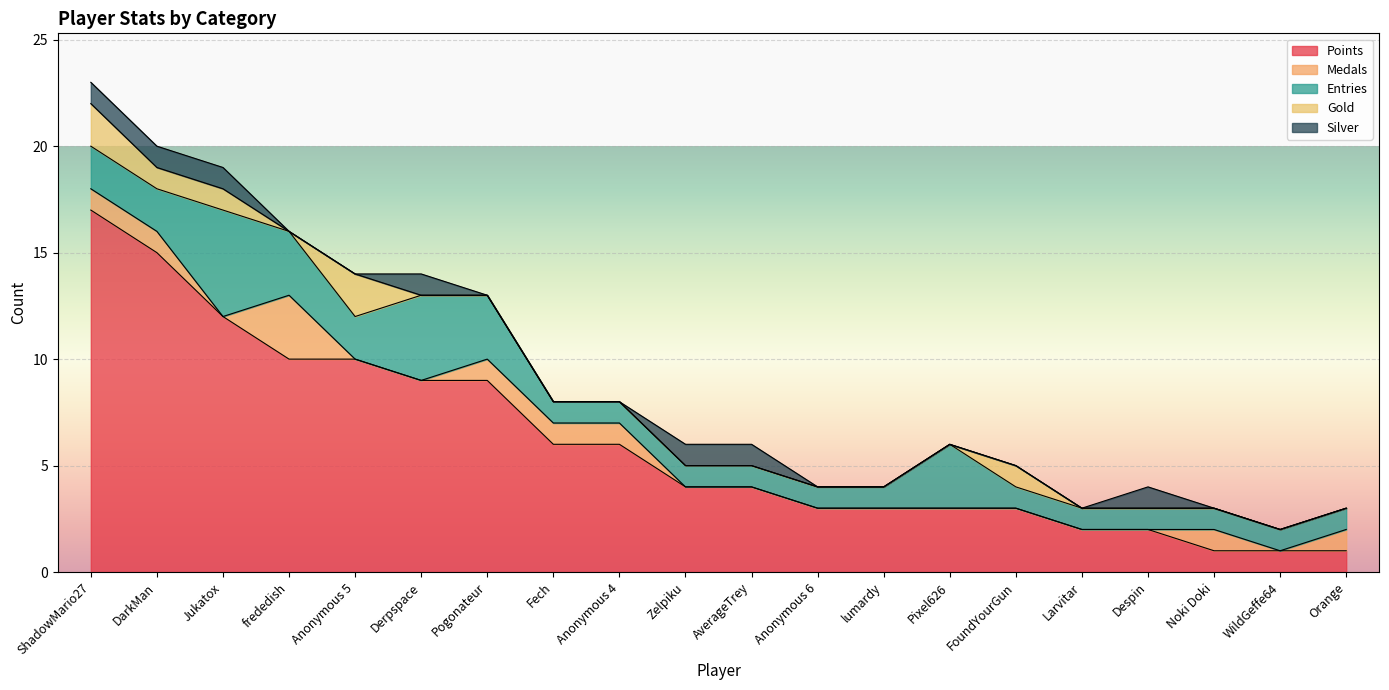

The value of Points at DarkMan is 8. True or false?

False